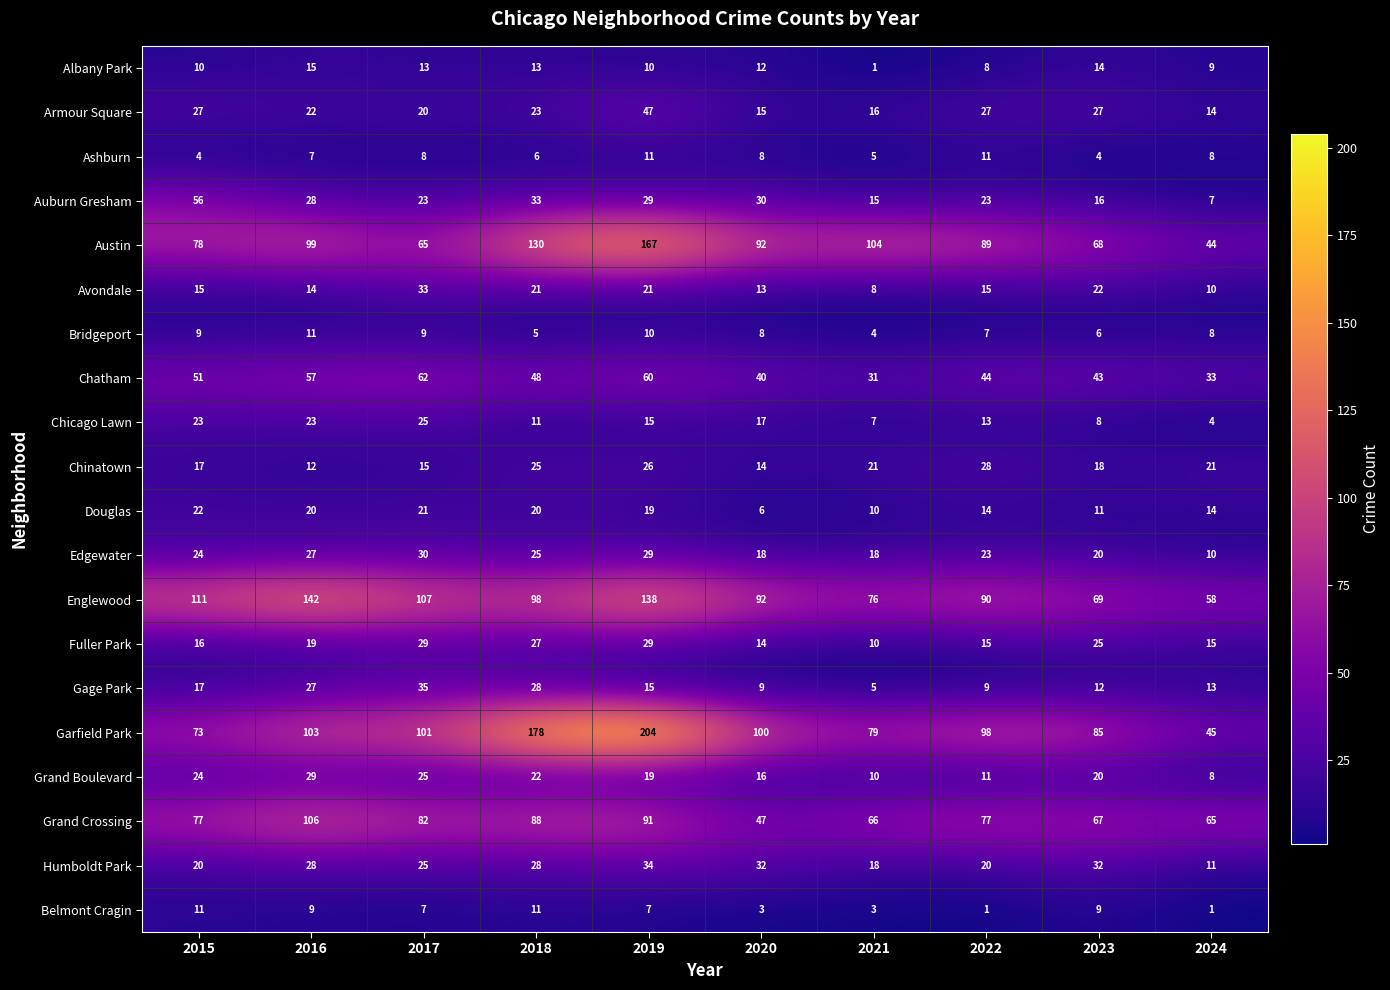

What is the difference between the highest and lowest values at 2020?

97